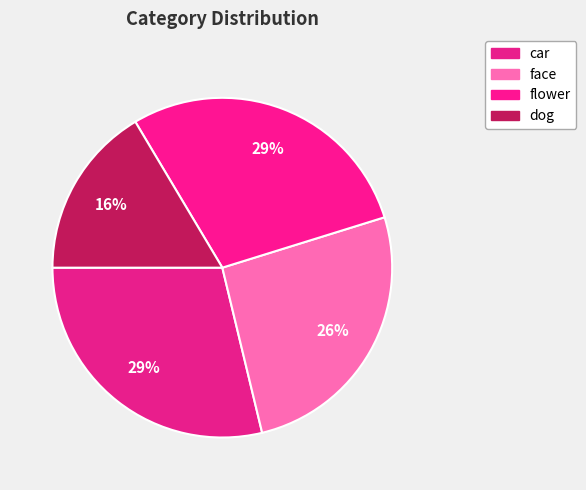

To the nearest percent, what is the combined percentage of car and face?

55%